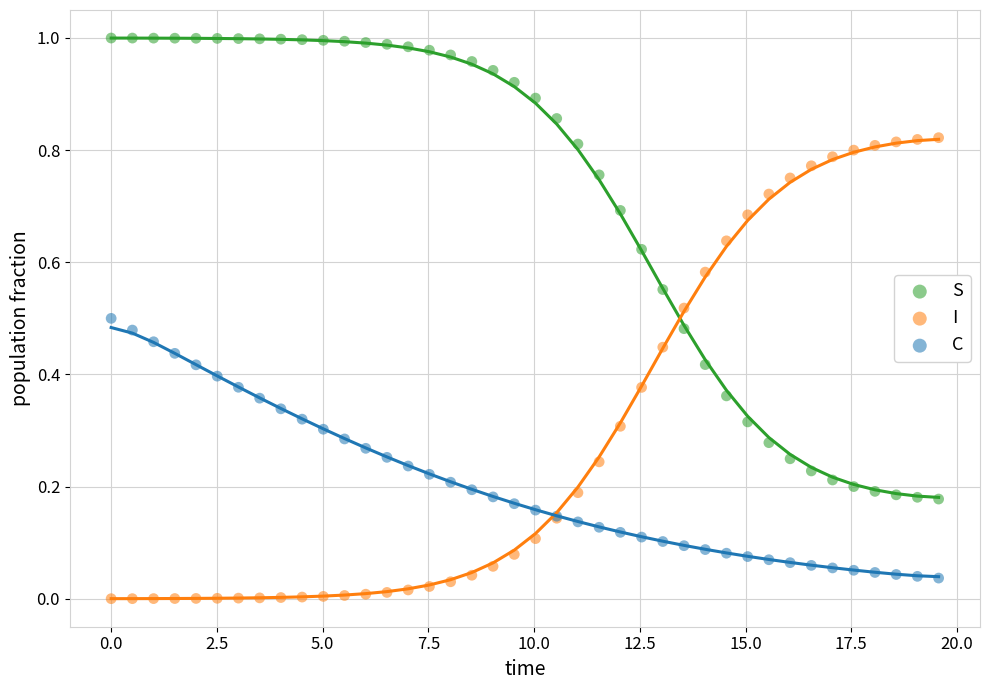

Which series contains the highest Y value?

S